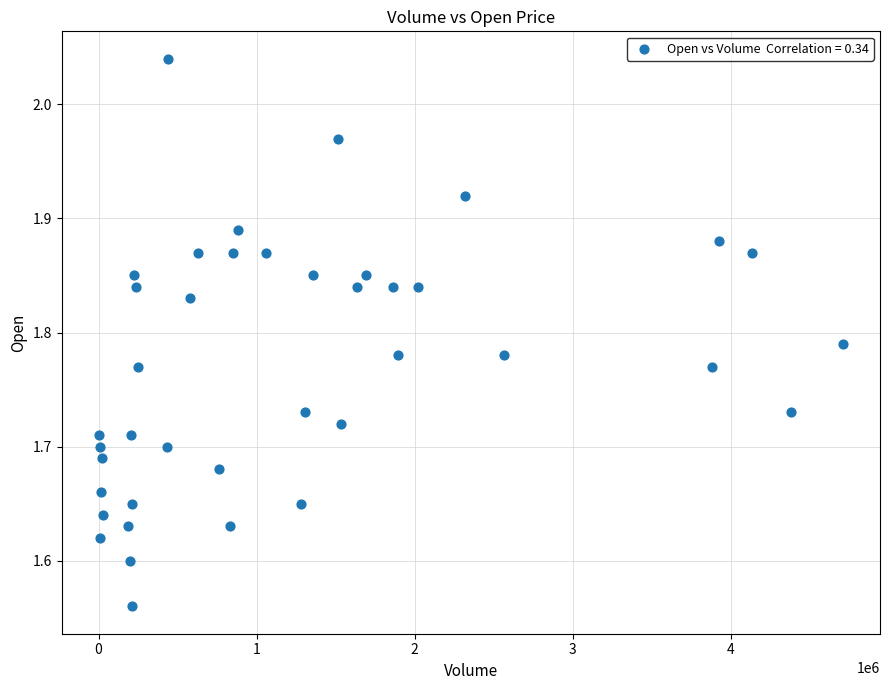

What is the range of X values (max minus min)?

4704800.0